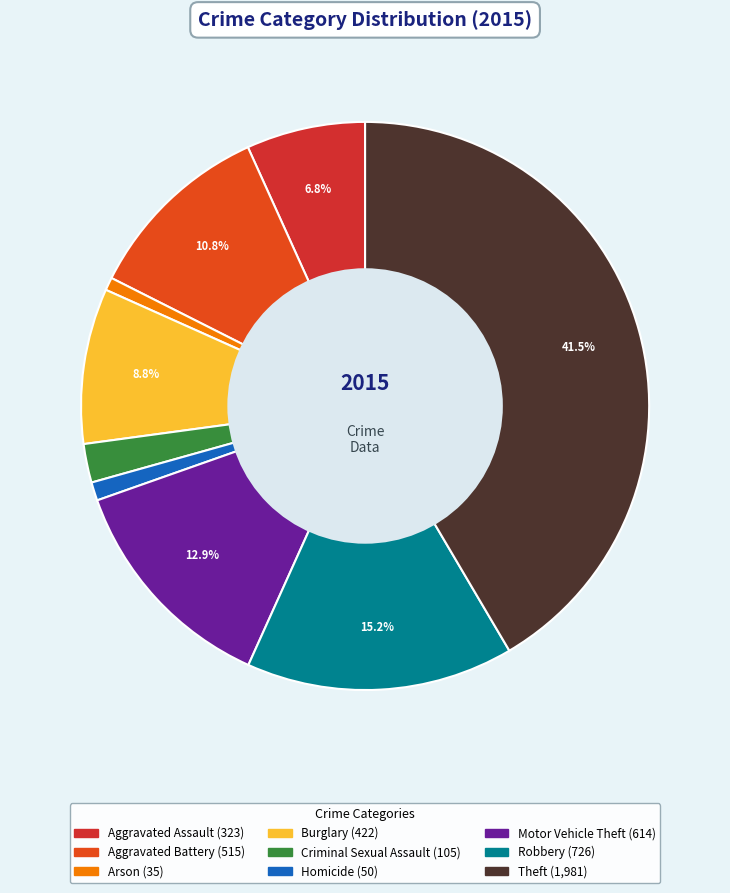

To the nearest percent, what percentage of the pie is Motor Vehicle Theft?

13%